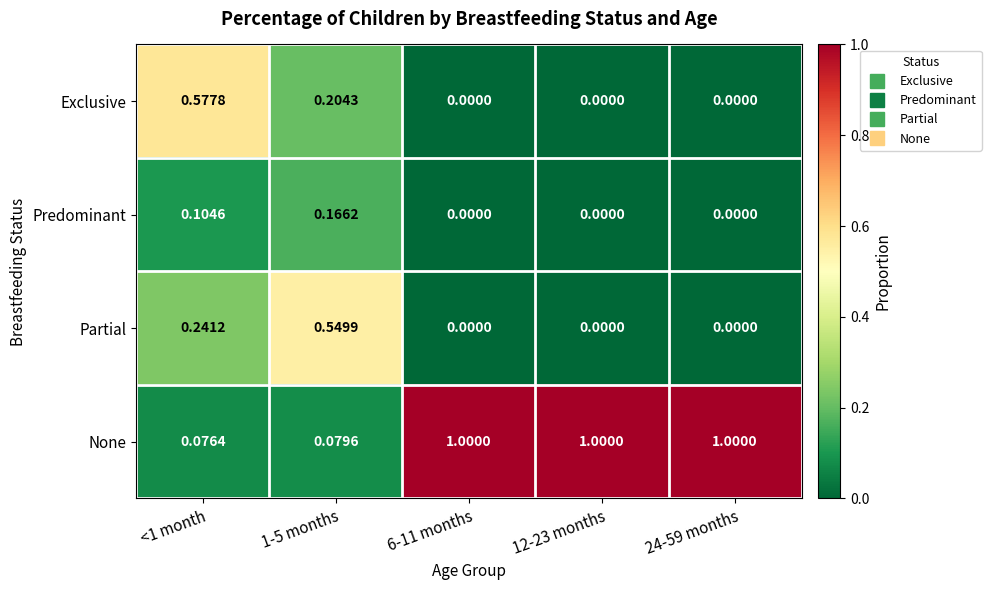

Which series has the largest total across all categories?

None